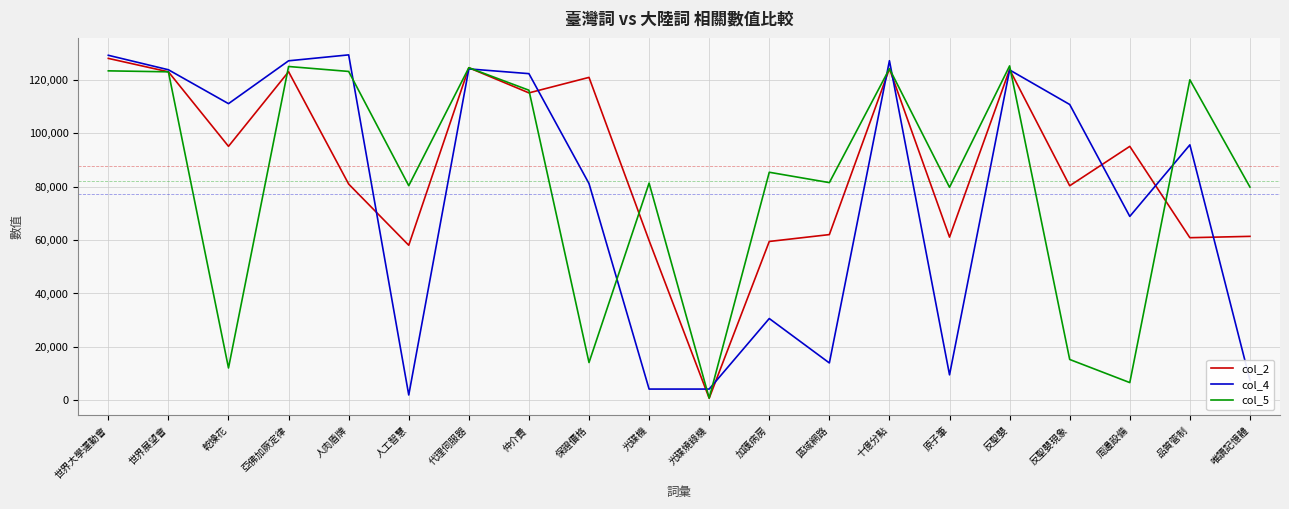

True or false: col_2 has a value of 129763 at 周邊設備.

False